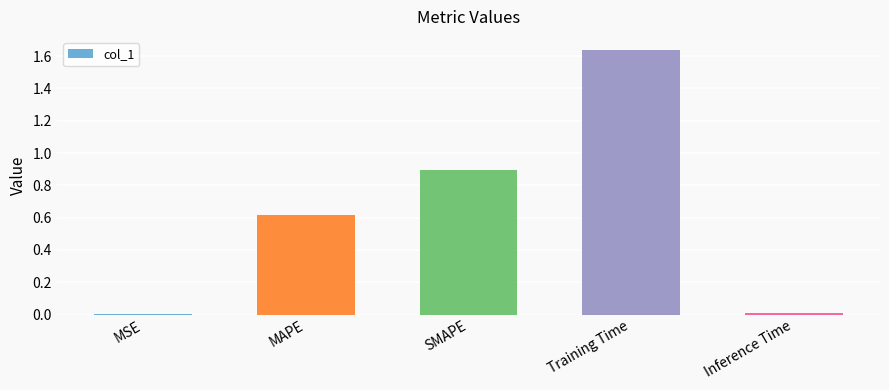

Read the value at SMAPE.

0.9